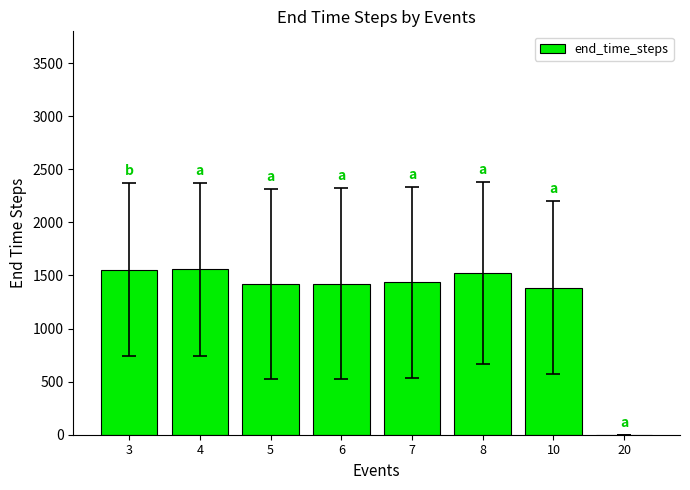

What is the change in value from 6 to 8?

+99.3